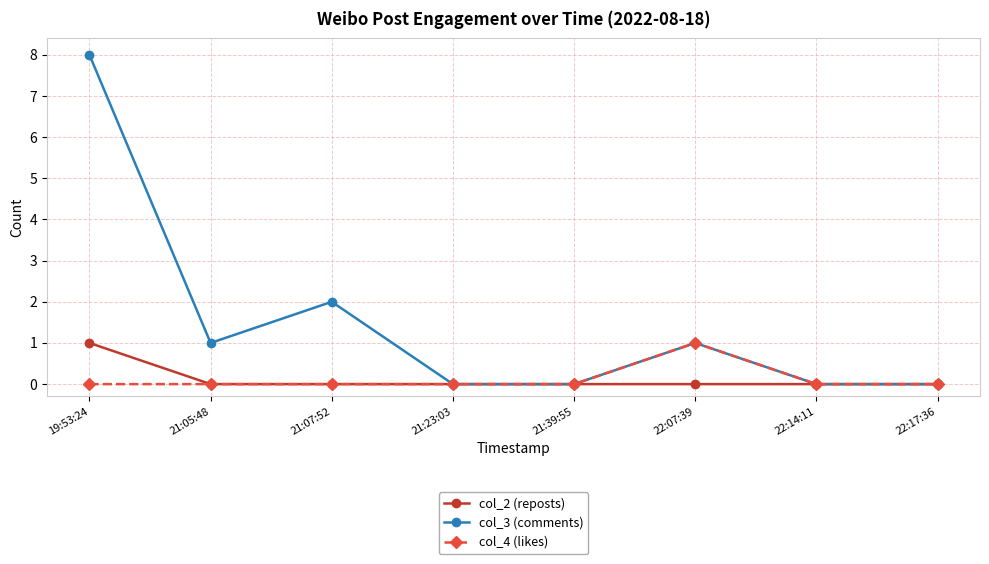

At which category does col_3 (comments) reach its first local valley?

21:05:48